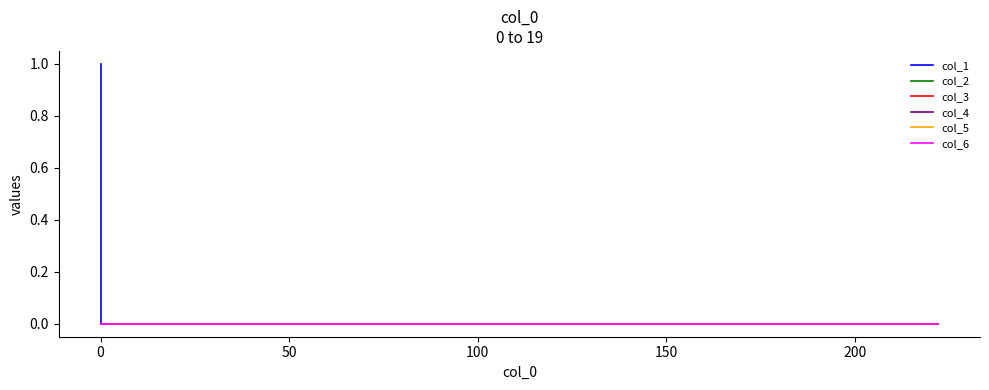

Is this an area chart (filled region under the line)?

No